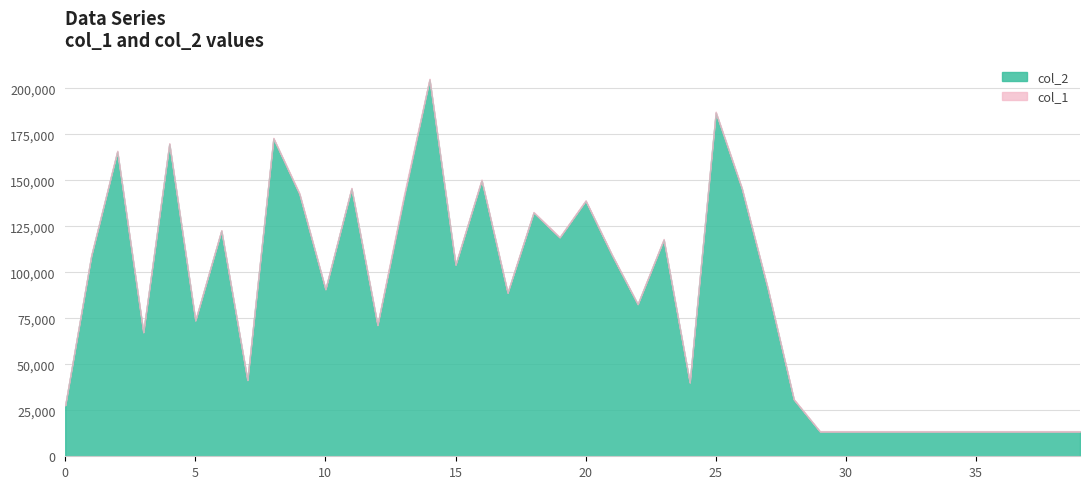

What value does the col_2 series have at 7, to the nearest 50?

41350